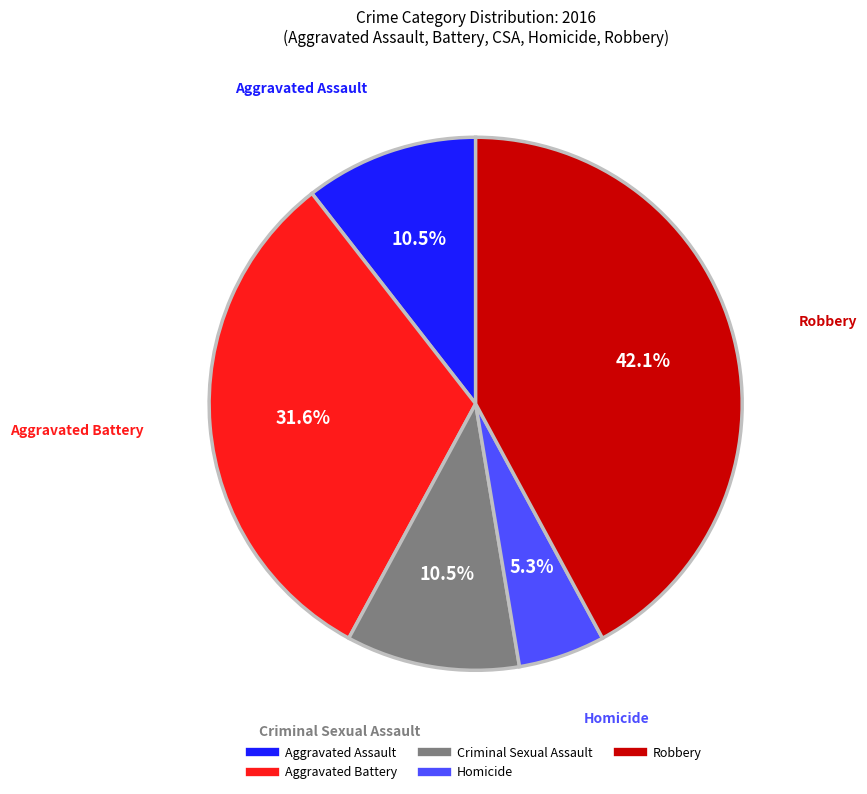

Does any single category account for the majority?

No